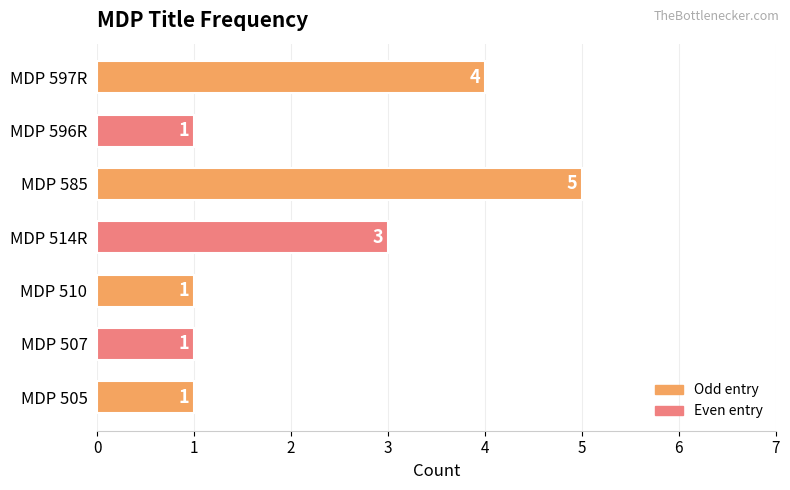

The value at MDP 585 is 8. True or false?

False